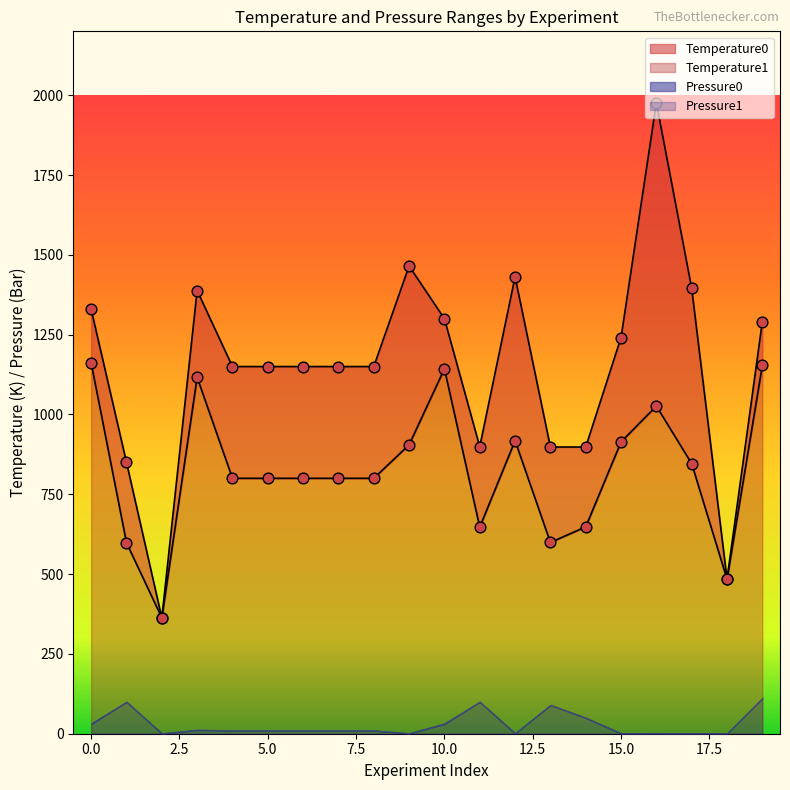

At which category is the sum across all series the highest?

16